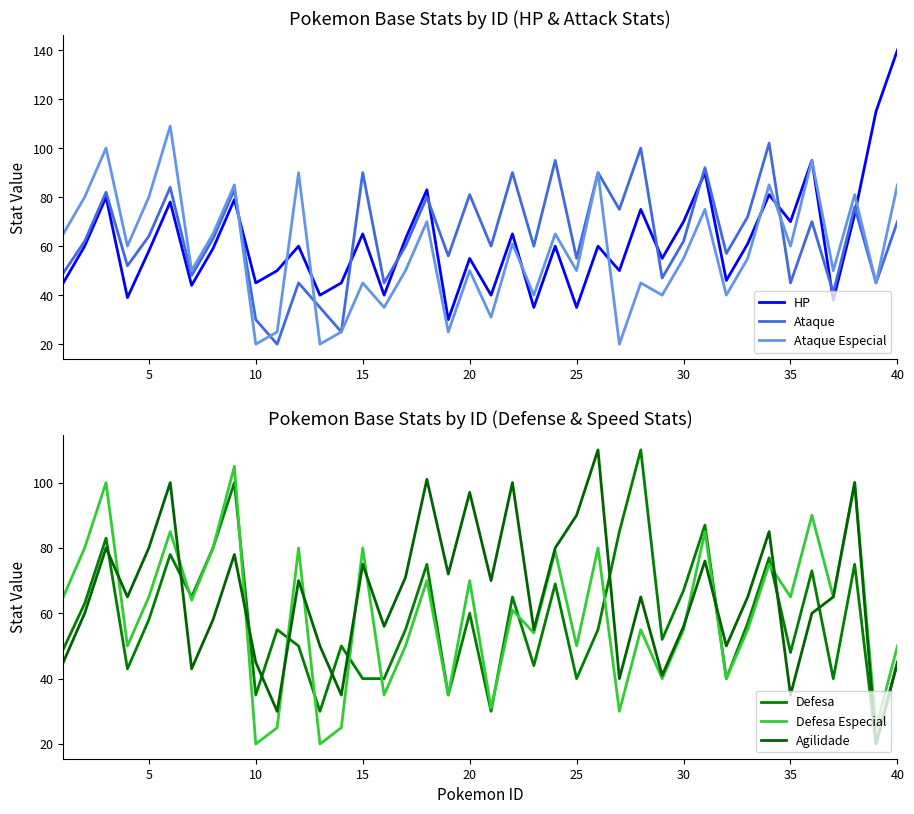

The value of HP at 30 is 35. True or false?

False